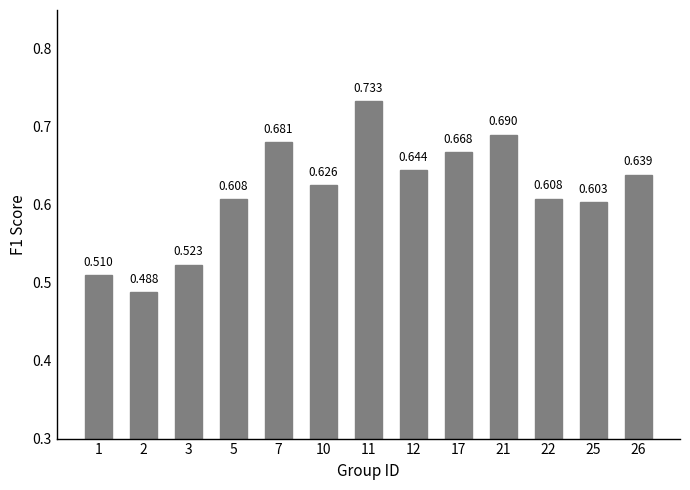

Does the chart contain stacked bars?

No